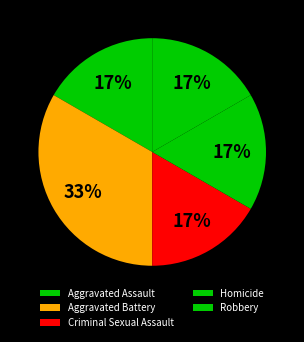

Rank the categories by value from highest to lowest.

Aggravated Battery, Aggravated Assault, Criminal Sexual Assault, Homicide, Robbery